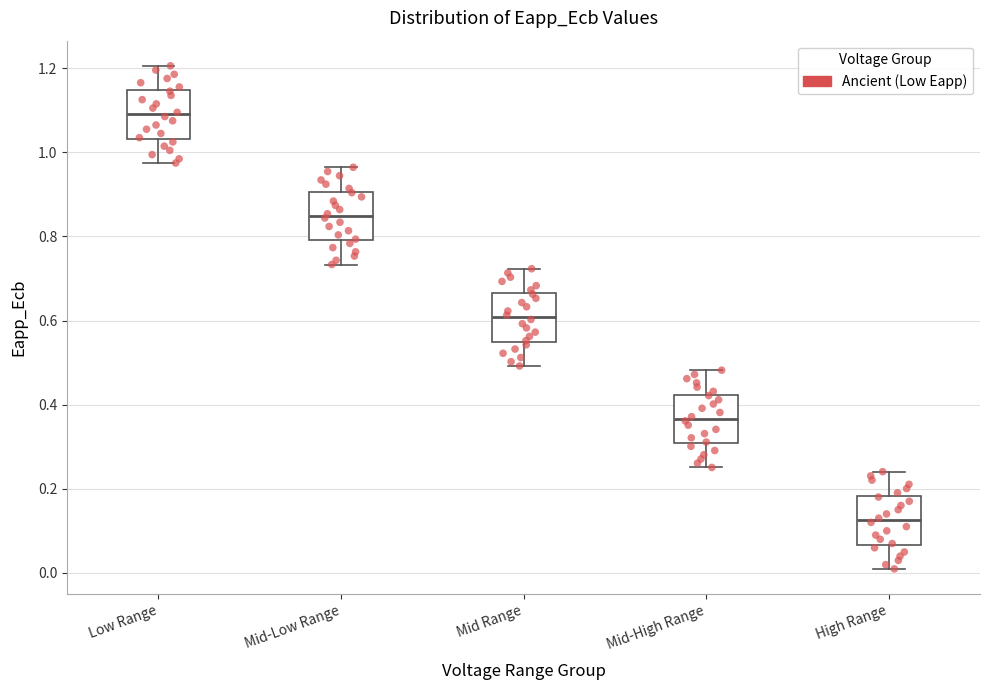

Reading left to right, transcribe this box plot: for each box, give where its median line is, the range the box spans, and where its two whiskers end, as read against the y-axis. The values are not printed on the chart, so give them approximately, as read against the axis.

Low Range: median 1.10, box 1.04 to 1.14, whiskers 0.98 to 1.20
Mid-Low Range: median 0.84, box 0.80 to 0.90, whiskers 0.74 to 0.96
Mid Range: median 0.60, box 0.54 to 0.66, whiskers 0.50 to 0.72
Mid-High Range: median 0.36, box 0.30 to 0.42, whiskers 0.26 to 0.48
High Range: median 0.12, box 0.06 to 0.18, whiskers 0.00 to 0.24